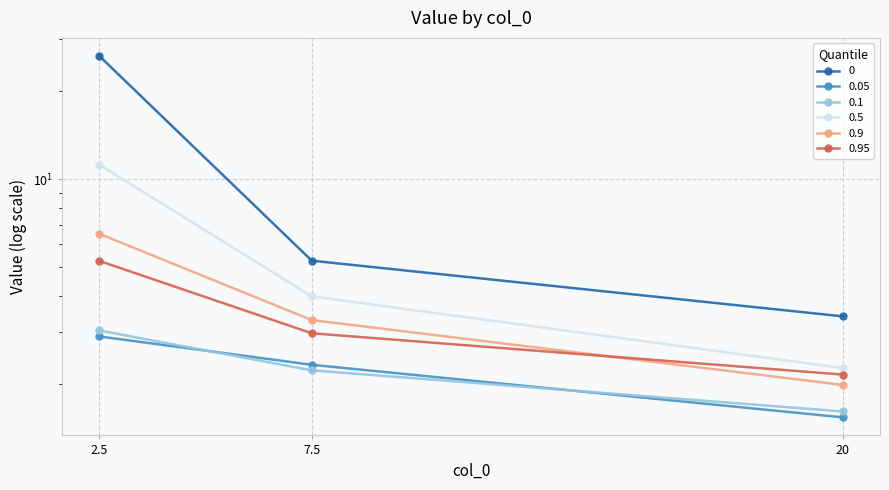

What is the label of the 3rd point from the left?

20